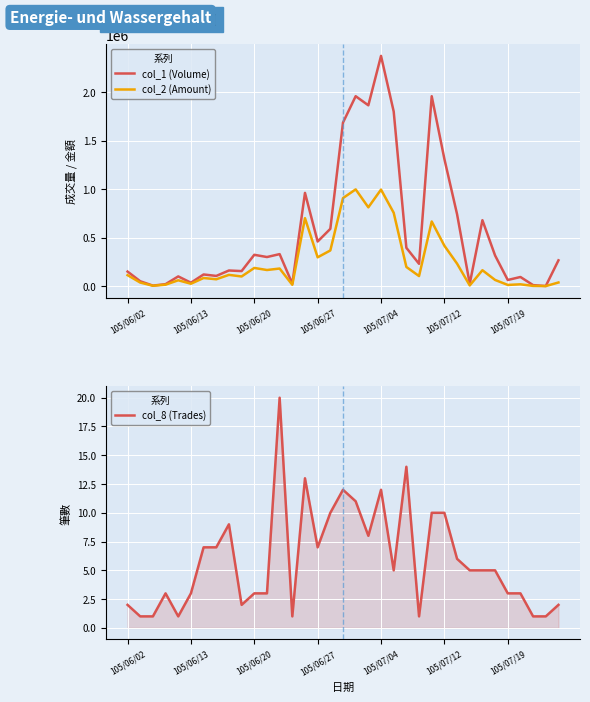

True or false: col_1 (Volume) and col_2 (Amount) cross at least once.

False